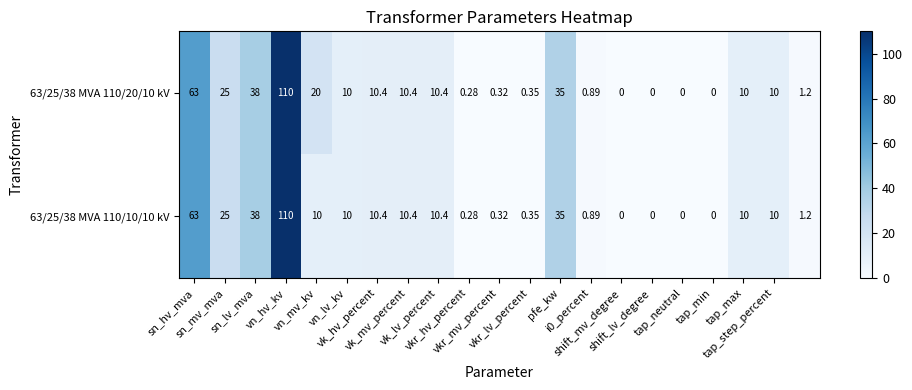

At how many categories does at least one series exceed 26?

4